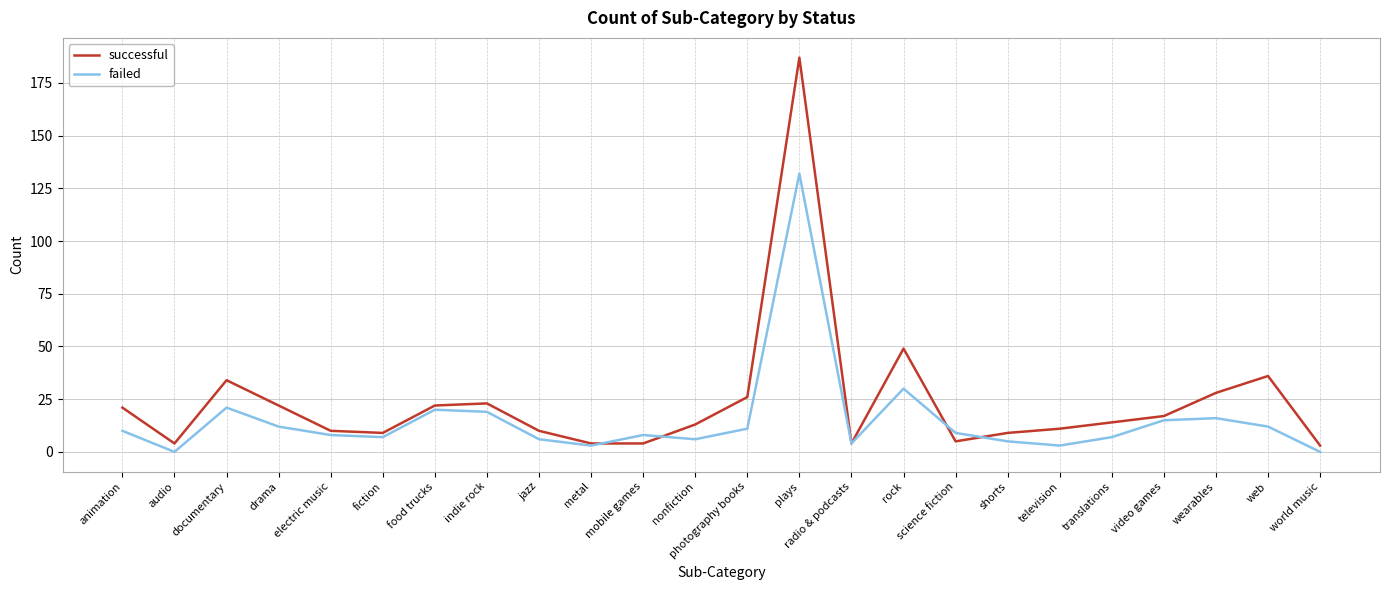

What is the difference between the highest and lowest values at wearables?

12